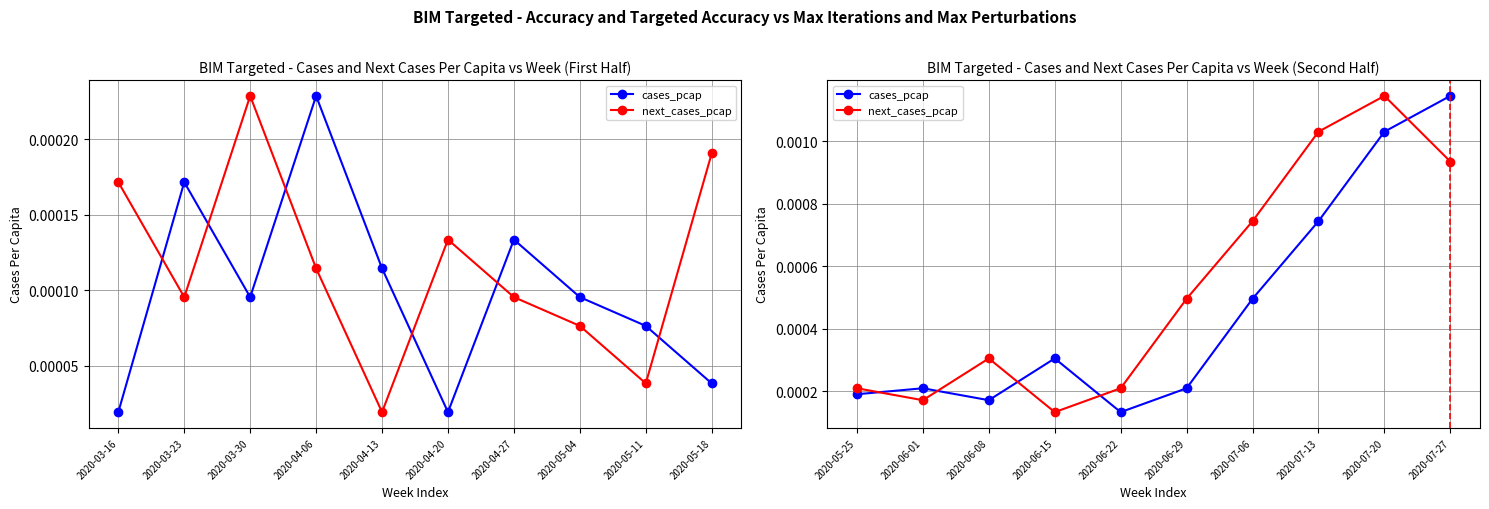

Where is the first local minimum for next_cases_pcap?

2020-06-01